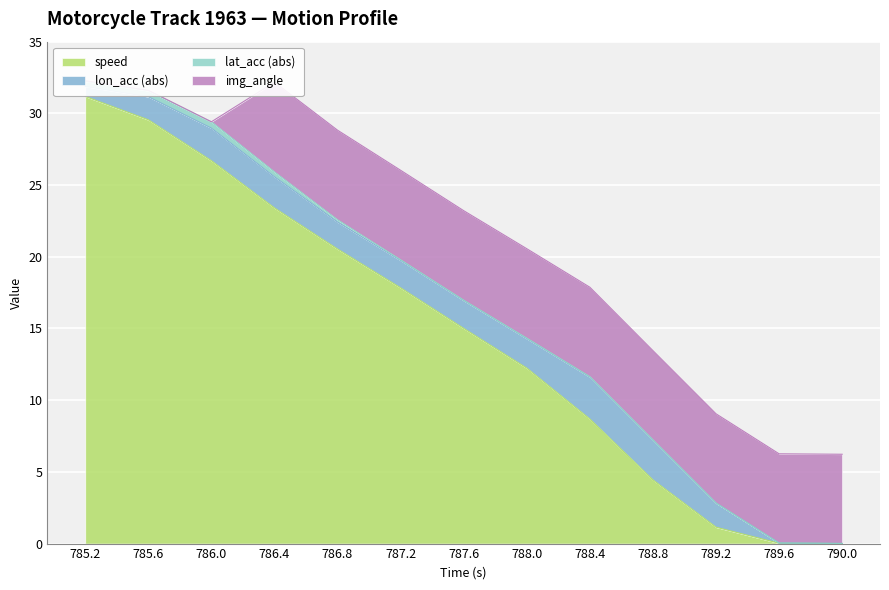

Between which two adjacent categories do lon_acc (abs) and speed first intersect?

788.8 and 789.2